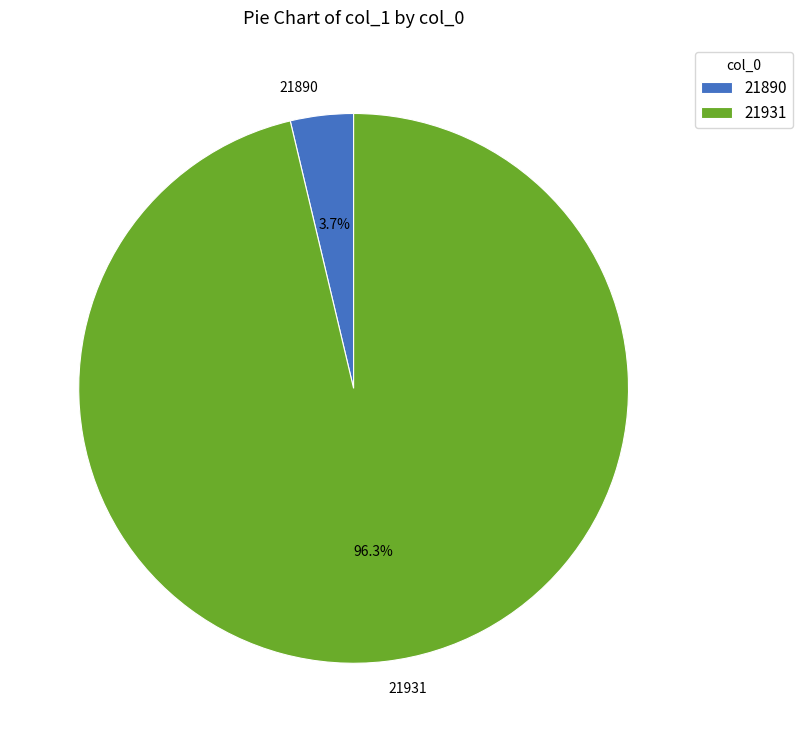

Does any single category account for the majority?

Yes